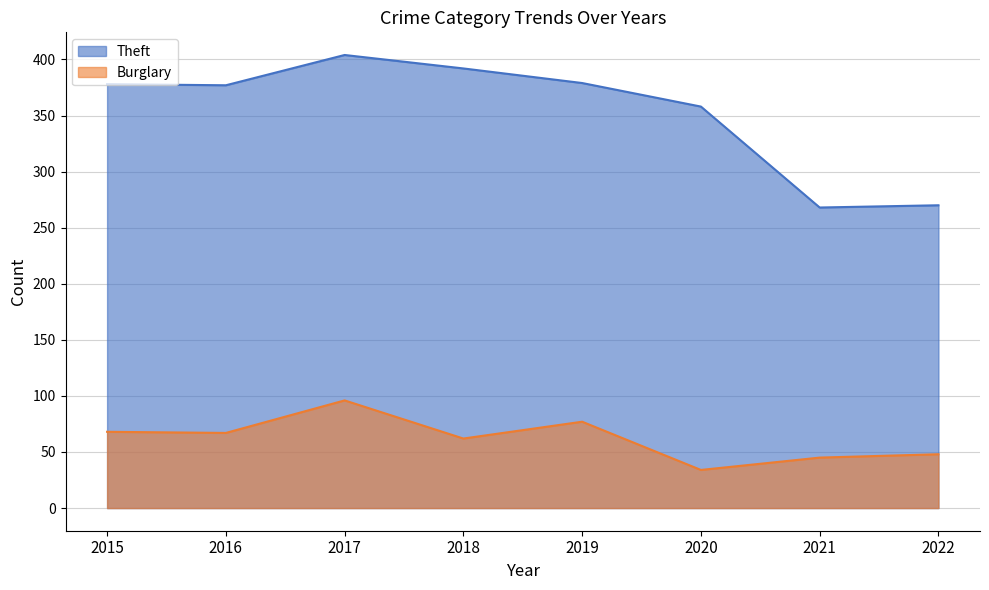

True or false: Burglary and Theft intersect in this chart.

False